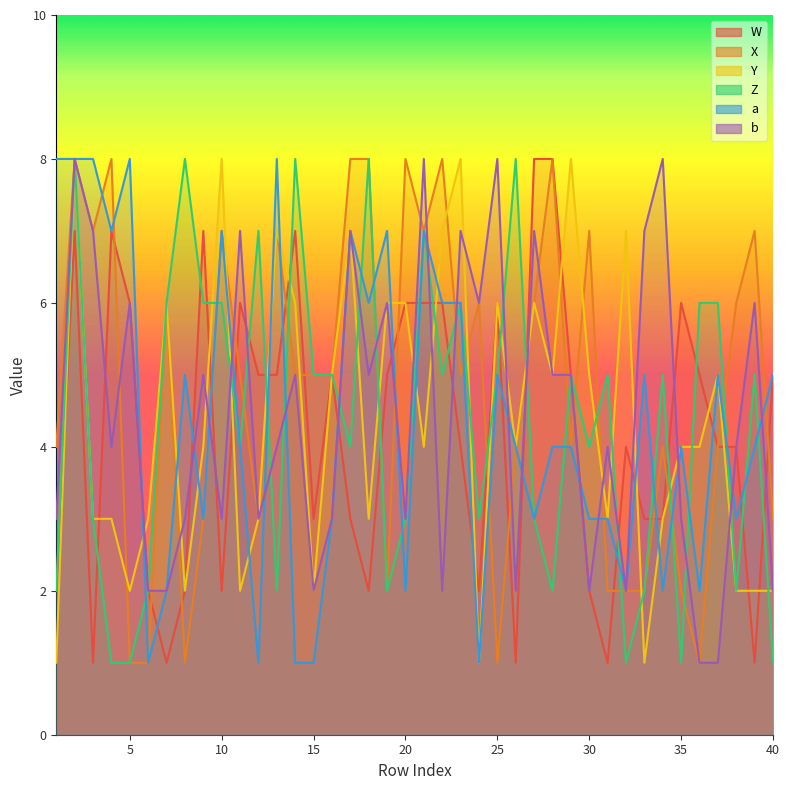

Which series has the largest range (max minus min)?

W